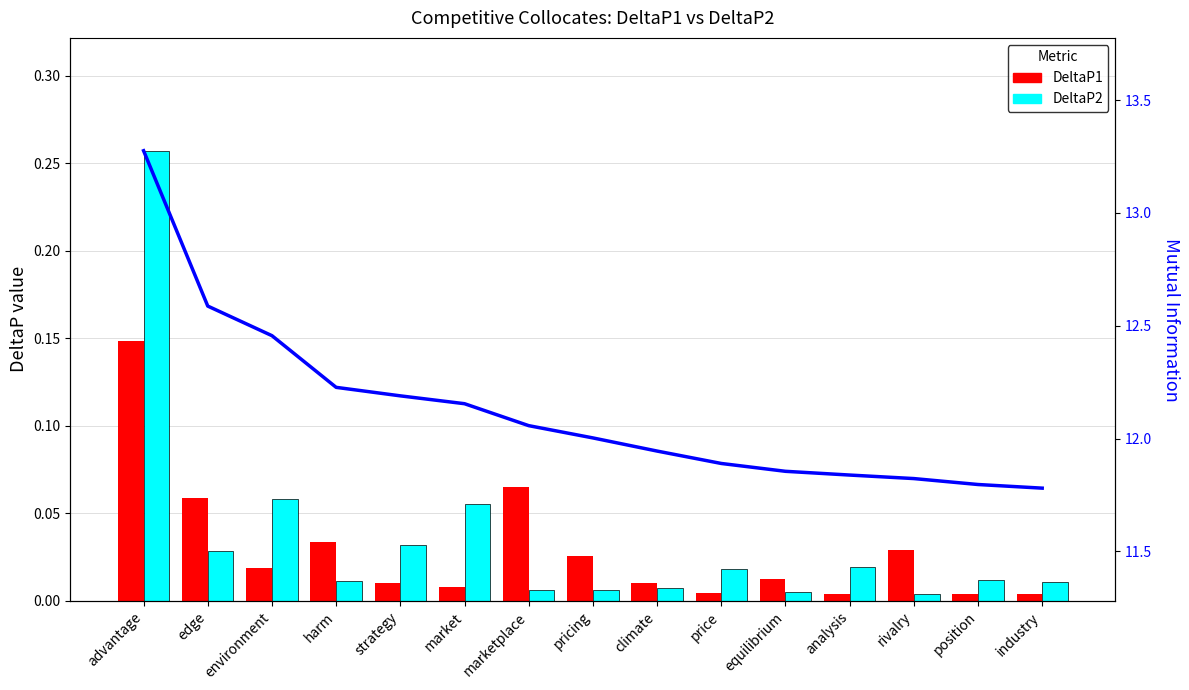

Which has a higher value, position or environment?

environment